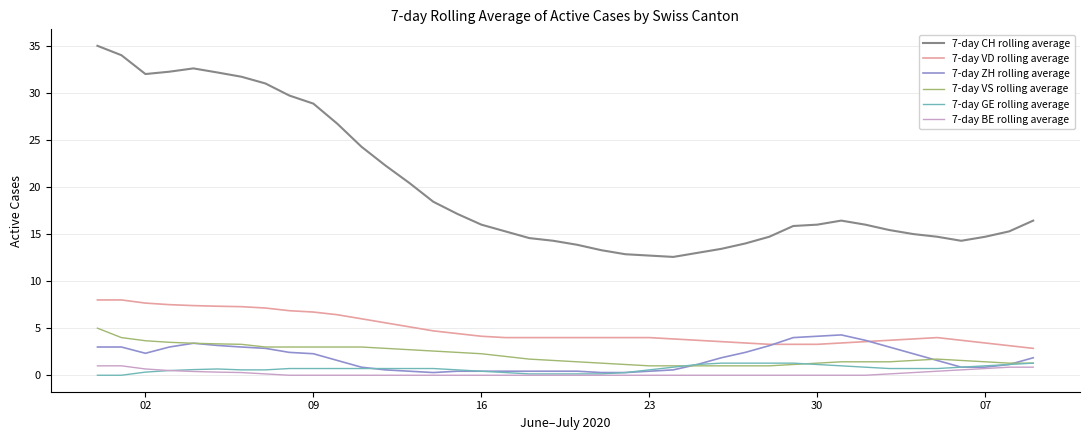

True or false: 7-day CH rolling average and 7-day VS rolling average cross at least once.

False